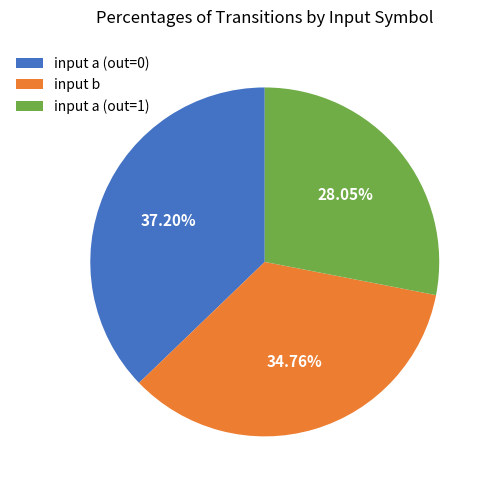

Is there any slice that represents more than half of the pie?

No